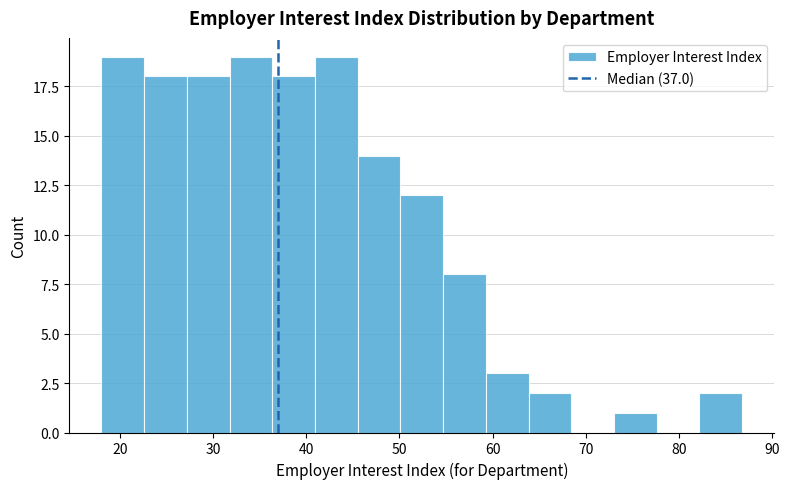

Reading left to right, list every bar in this chart as the range it spans on the x-axis followed by its height. Neither the bar edges nor the heights are printed on the chart, so give them approximately, as read against the axes.

18 to 23: 19
23 to 27: 18
27 to 32: 18
32 to 36: 19
36 to 41: 18
41 to 46: 19
46 to 50: 14
50 to 55: 12
55 to 59: 8
59 to 64: 3
64 to 68: 2
68 to 73: 0
73 to 78: 1
78 to 82: 0
82 to 87: 2